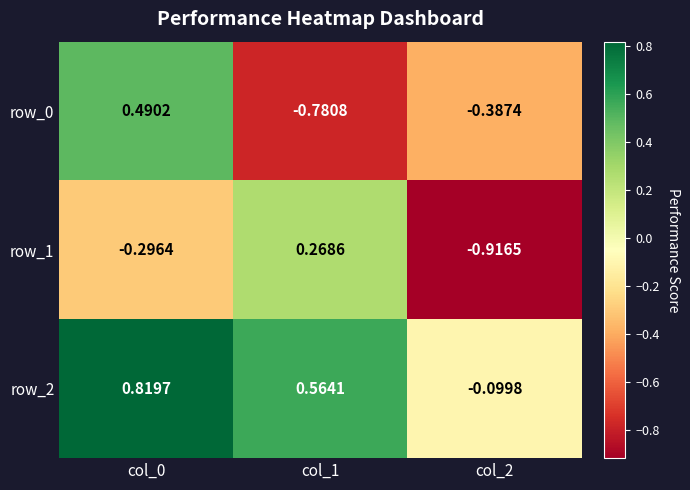

How many values in row_0 are above zero?

1